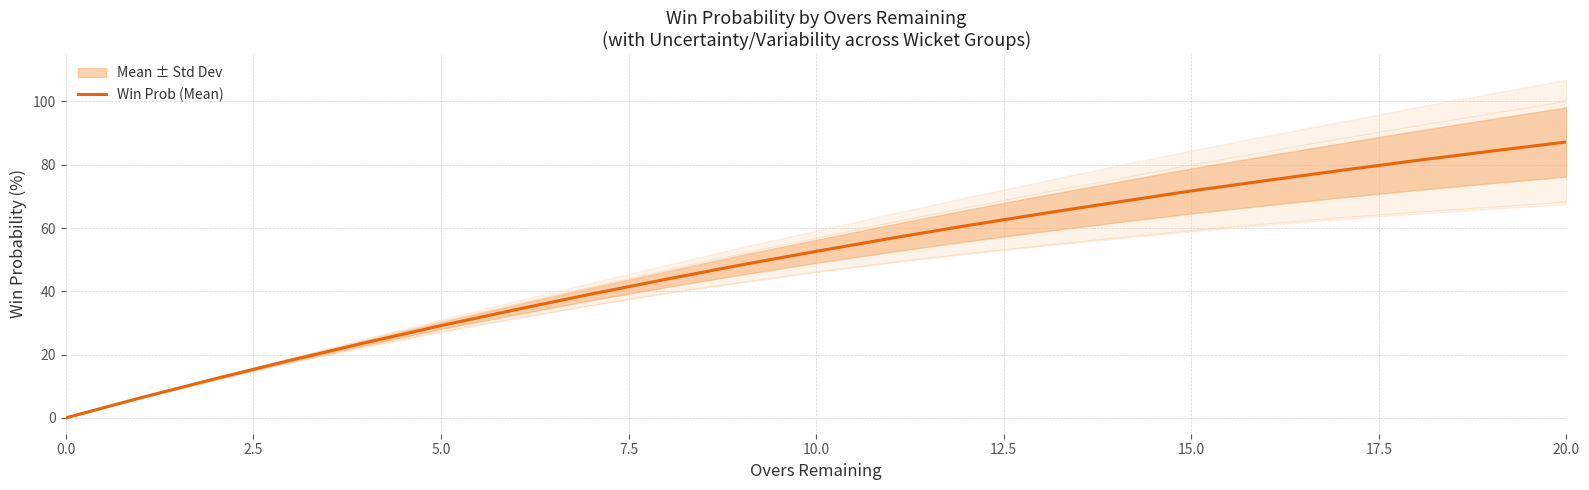

True or false: Win Prob (Mean) has a value of 102.8 at 15.0.

False